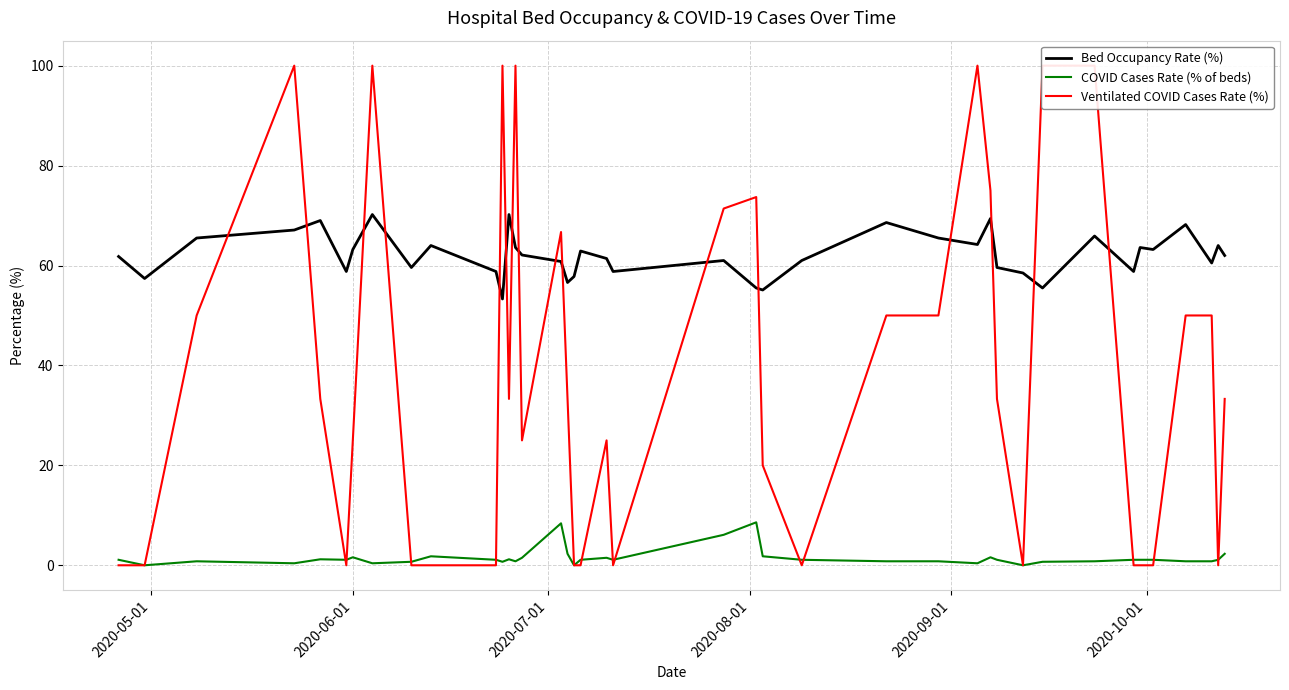

What is the maximum value for COVID Cases Rate (% of beds)?

8.6